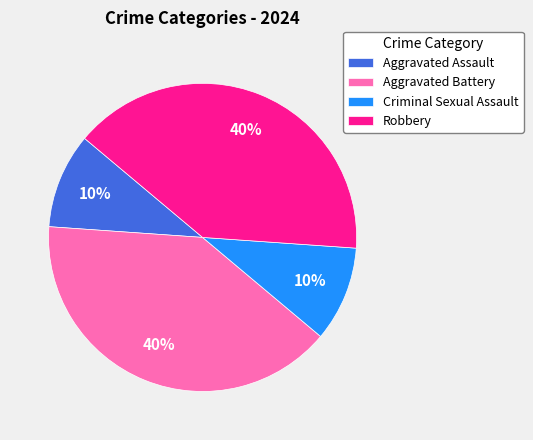

To the nearest percent, what is the difference between the Aggravated Assault and Robbery slice percentages?

30%